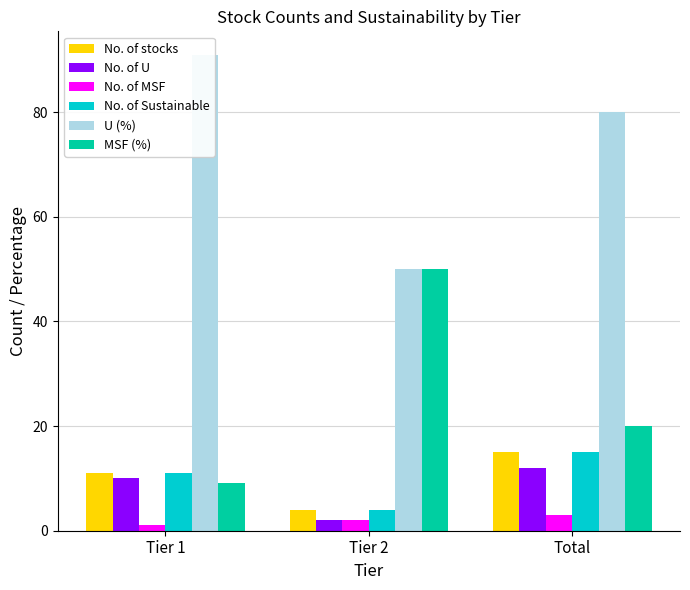

What is the total value across all series at Tier 1?

133.0